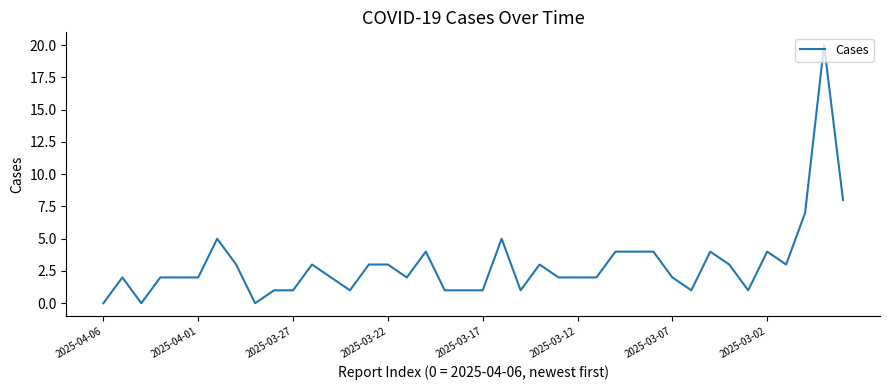

What is the greatest value displayed?

20